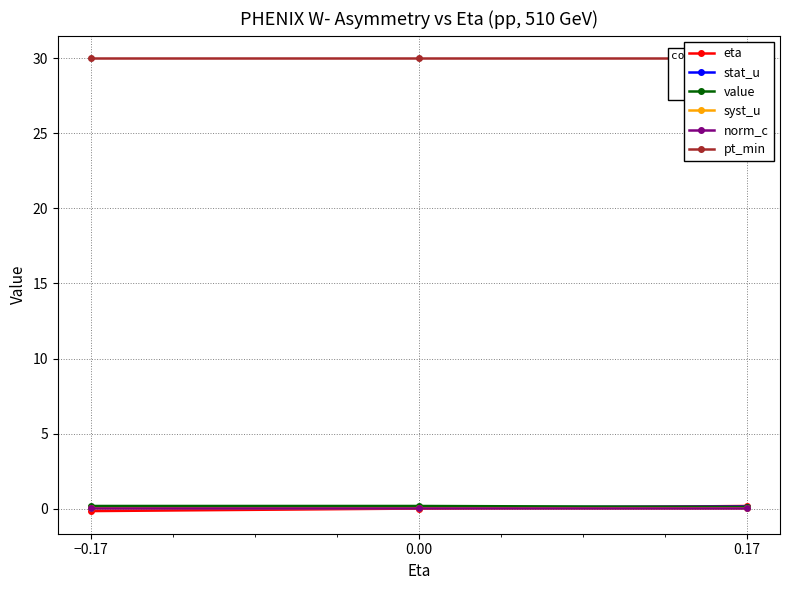

Reading left to right, transcribe all the data shown in this chart.

eta: −0.17=-0.2	0.00=0.0	0.17=0.2
stat_u: −0.17=0.1	0.00=0.1	0.17=0.1
value: −0.17=0.2	0.00=0.2	0.17=0.1
syst_u: −0.17=0.0	0.00=0.0	0.17=0.0
norm_c: −0.17=0.0	0.00=0.0	0.17=0.0
pt_min: −0.17=30.0	0.00=30.0	0.17=30.0